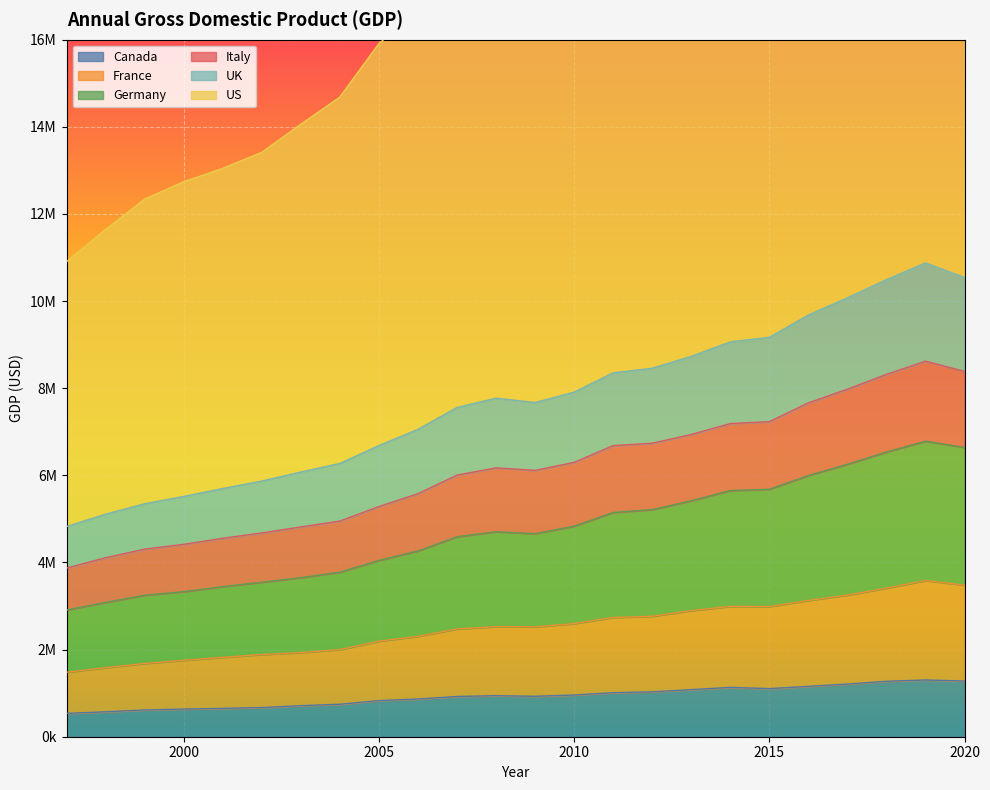

At which label is Italy closest to 6246029?

2010